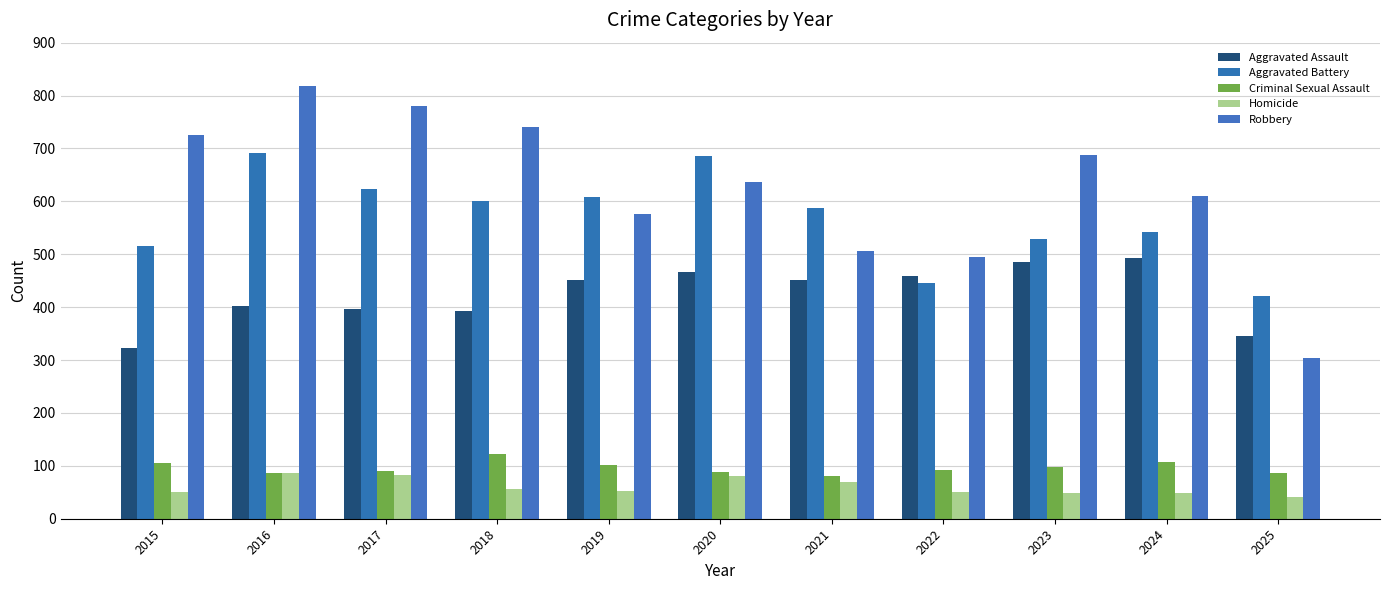

The value of Criminal Sexual Assault at 2024 is 174. True or false?

False